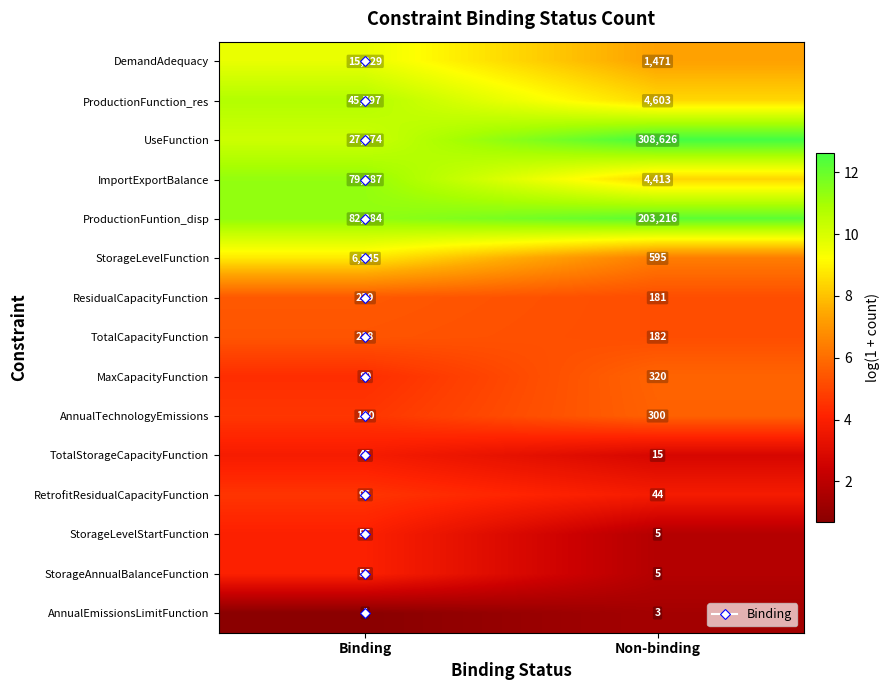

Which category has the highest value across all series?

Non-binding